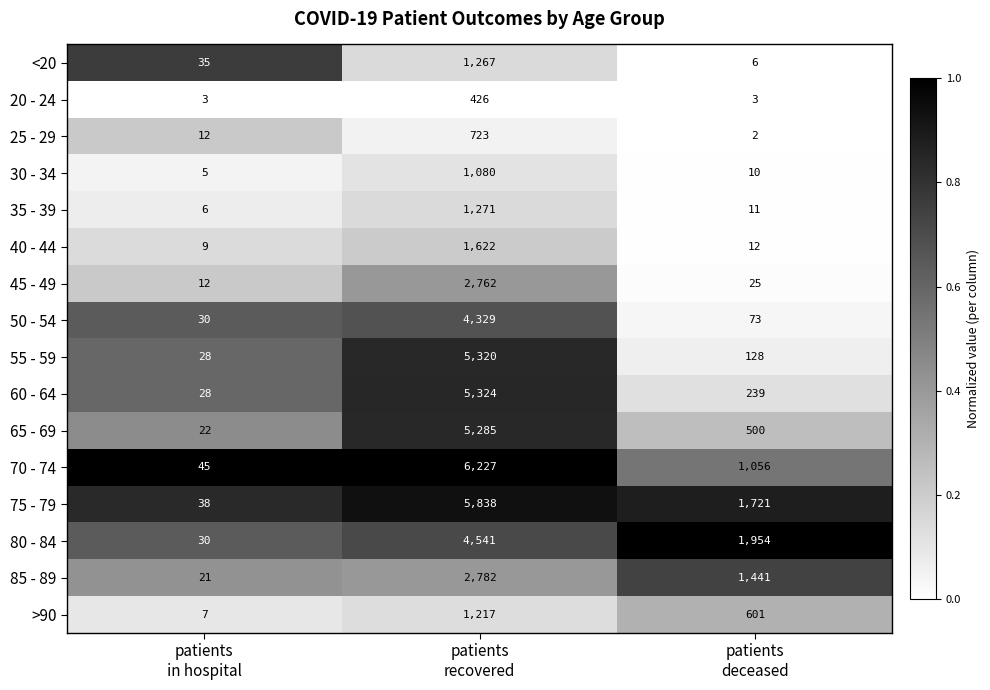

Which series has the largest range (max minus min)?

70 - 74